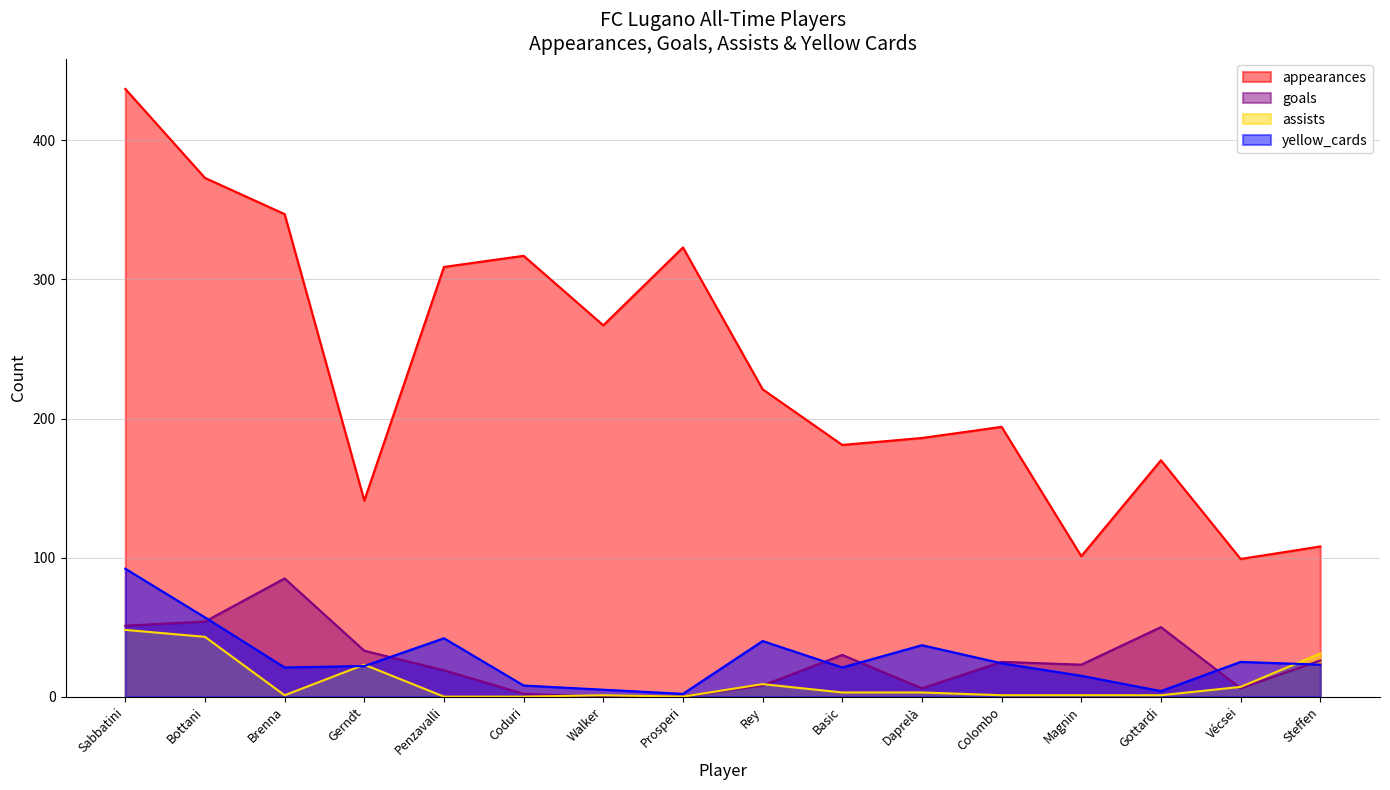

Which category has the lowest value across all series?

Walker